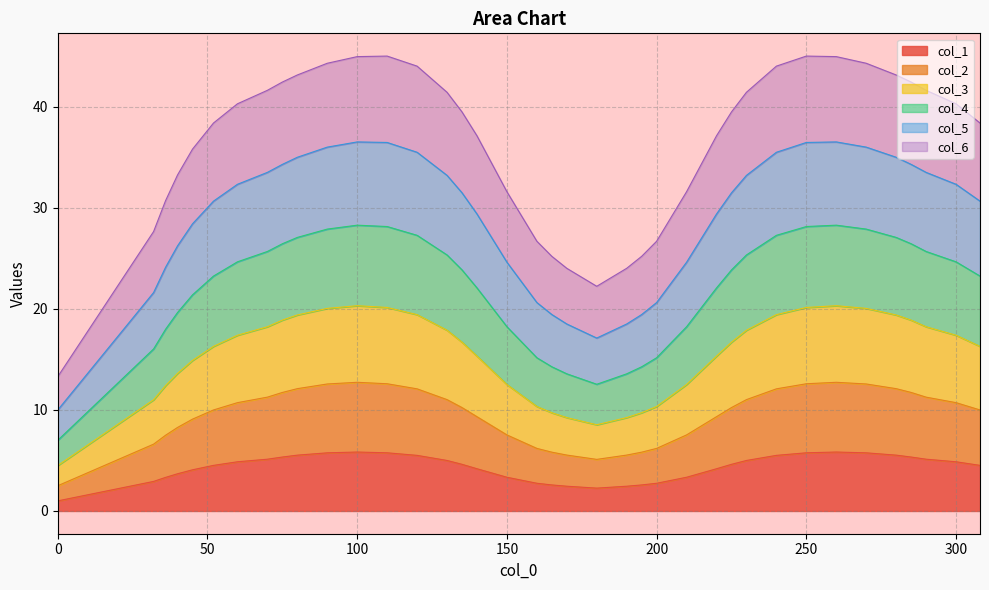

How many interior local peaks does the col_2 series have?

2